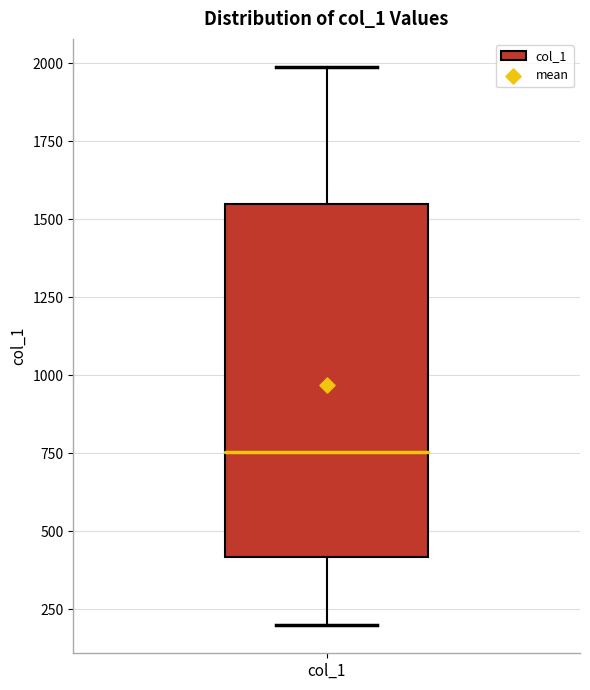

Where is the lower edge of the box for col_1 on the y-axis? The values are not printed on the chart, so give them approximately, as read against the axis.

400